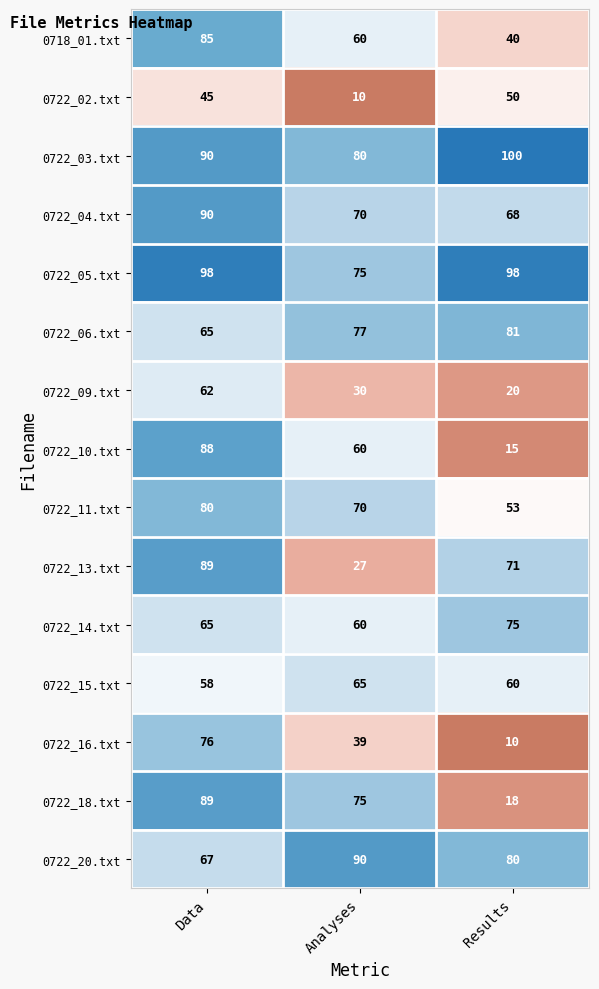

Which label corresponds to the largest value in the chart?

Results